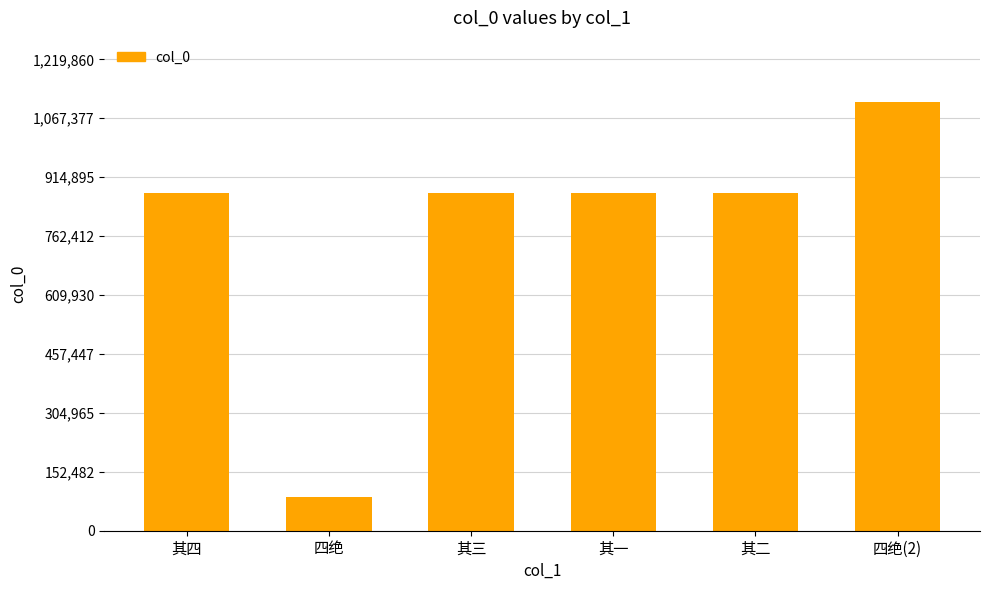

What is the difference between the maximum and minimum values?

1022338